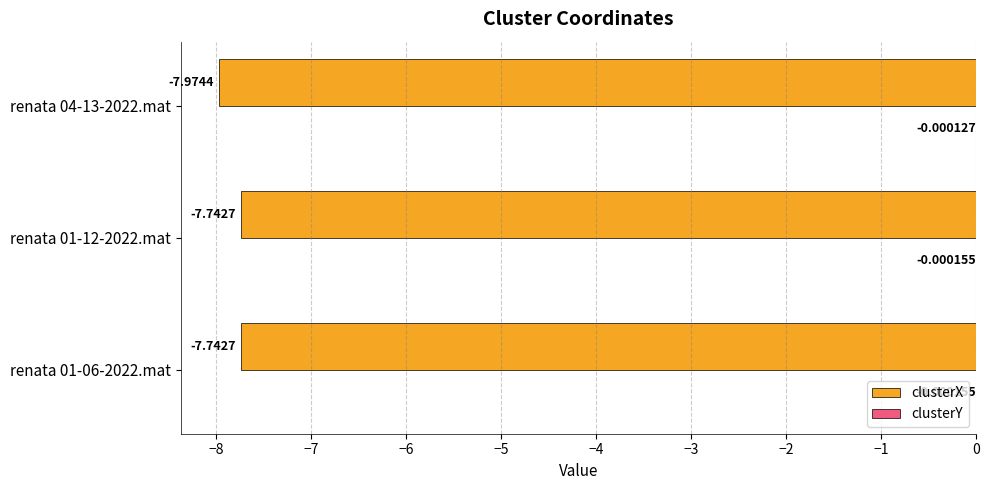

What is the sum of the clusterX values at renata 01-06-2022.mat and renata 04-13-2022.mat?

-15.7